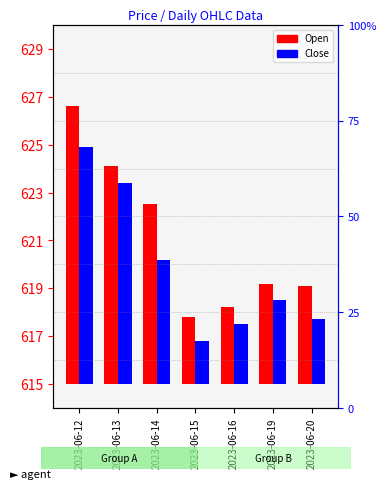

List the series in order of their peak value, highest first.

Open, Close